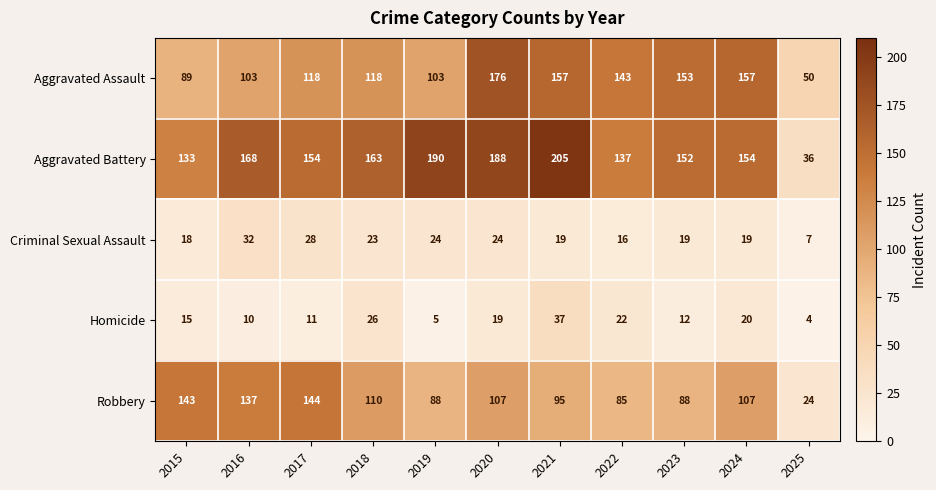

Between 2016 and 2020, which series saw the biggest shift?

Aggravated Assault